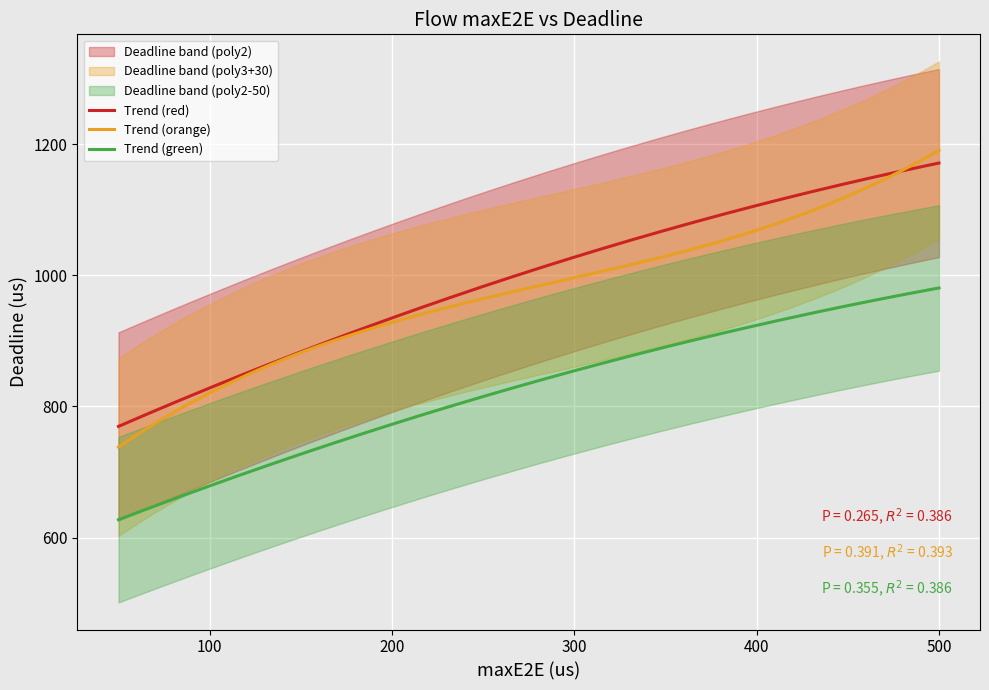

True or false: Trend (green) and Trend (orange) intersect in this chart.

False